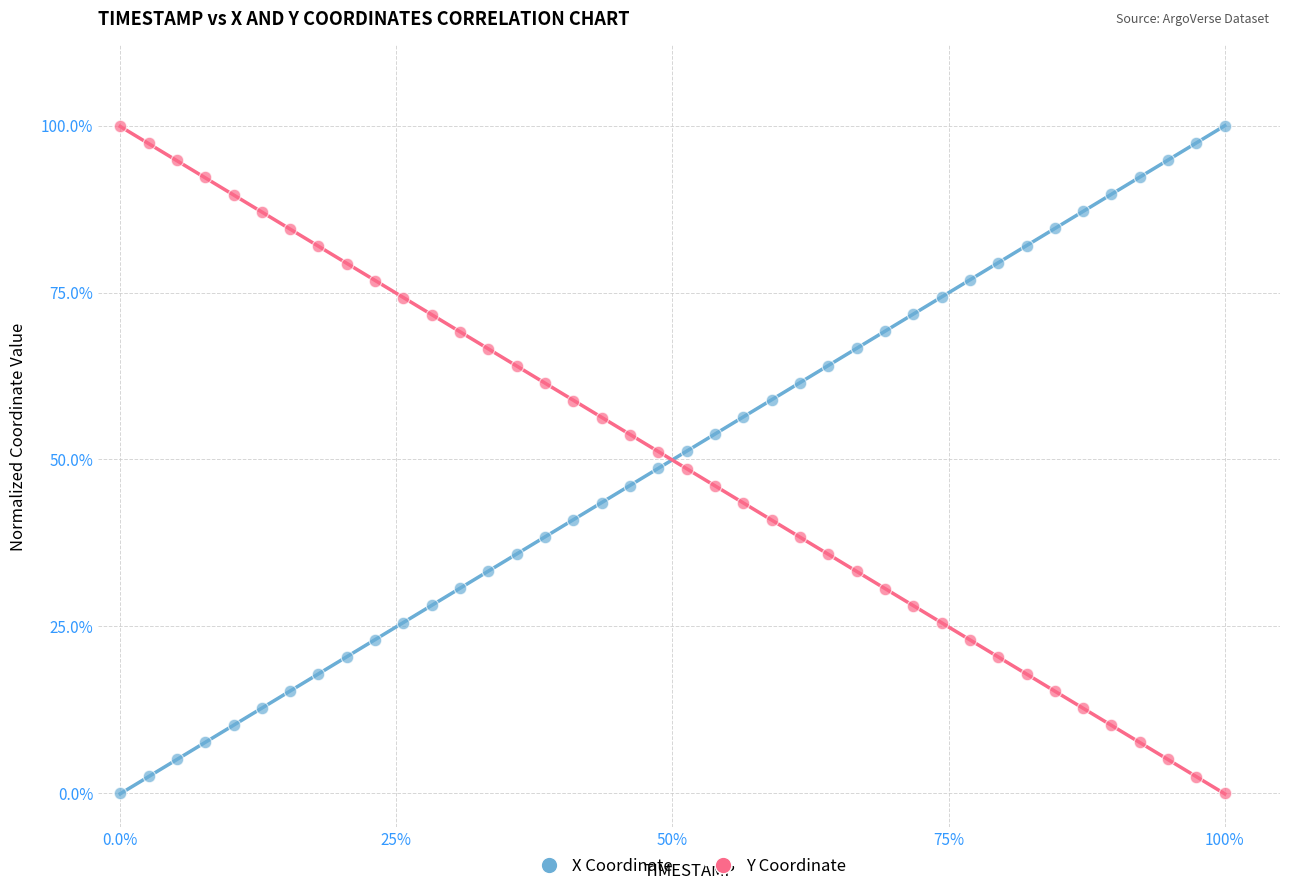

What are all the series names shown in the legend?

X Coordinate, Y Coordinate